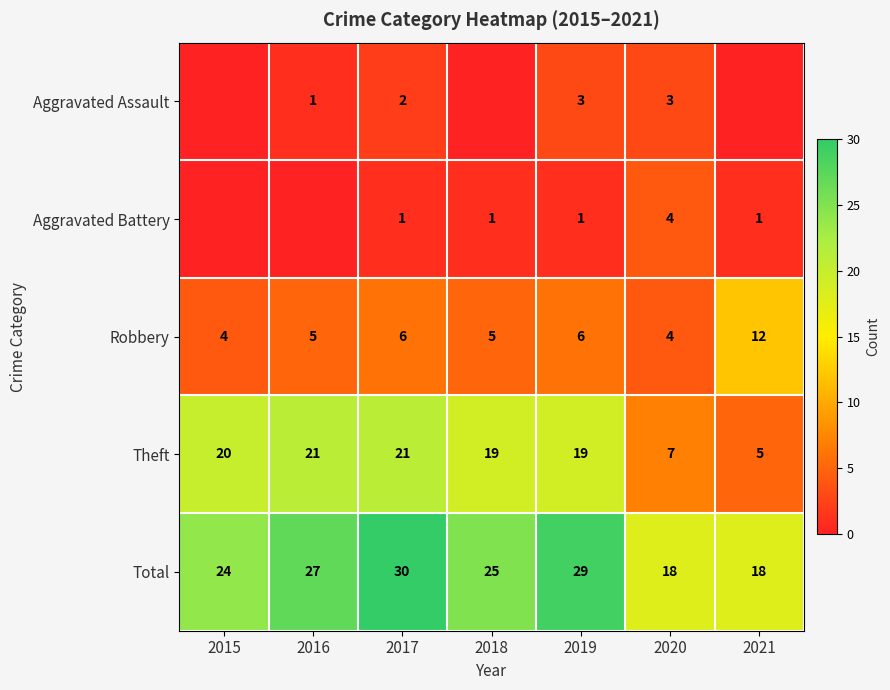

The value of Total at 2021 is 18. True or false?

True